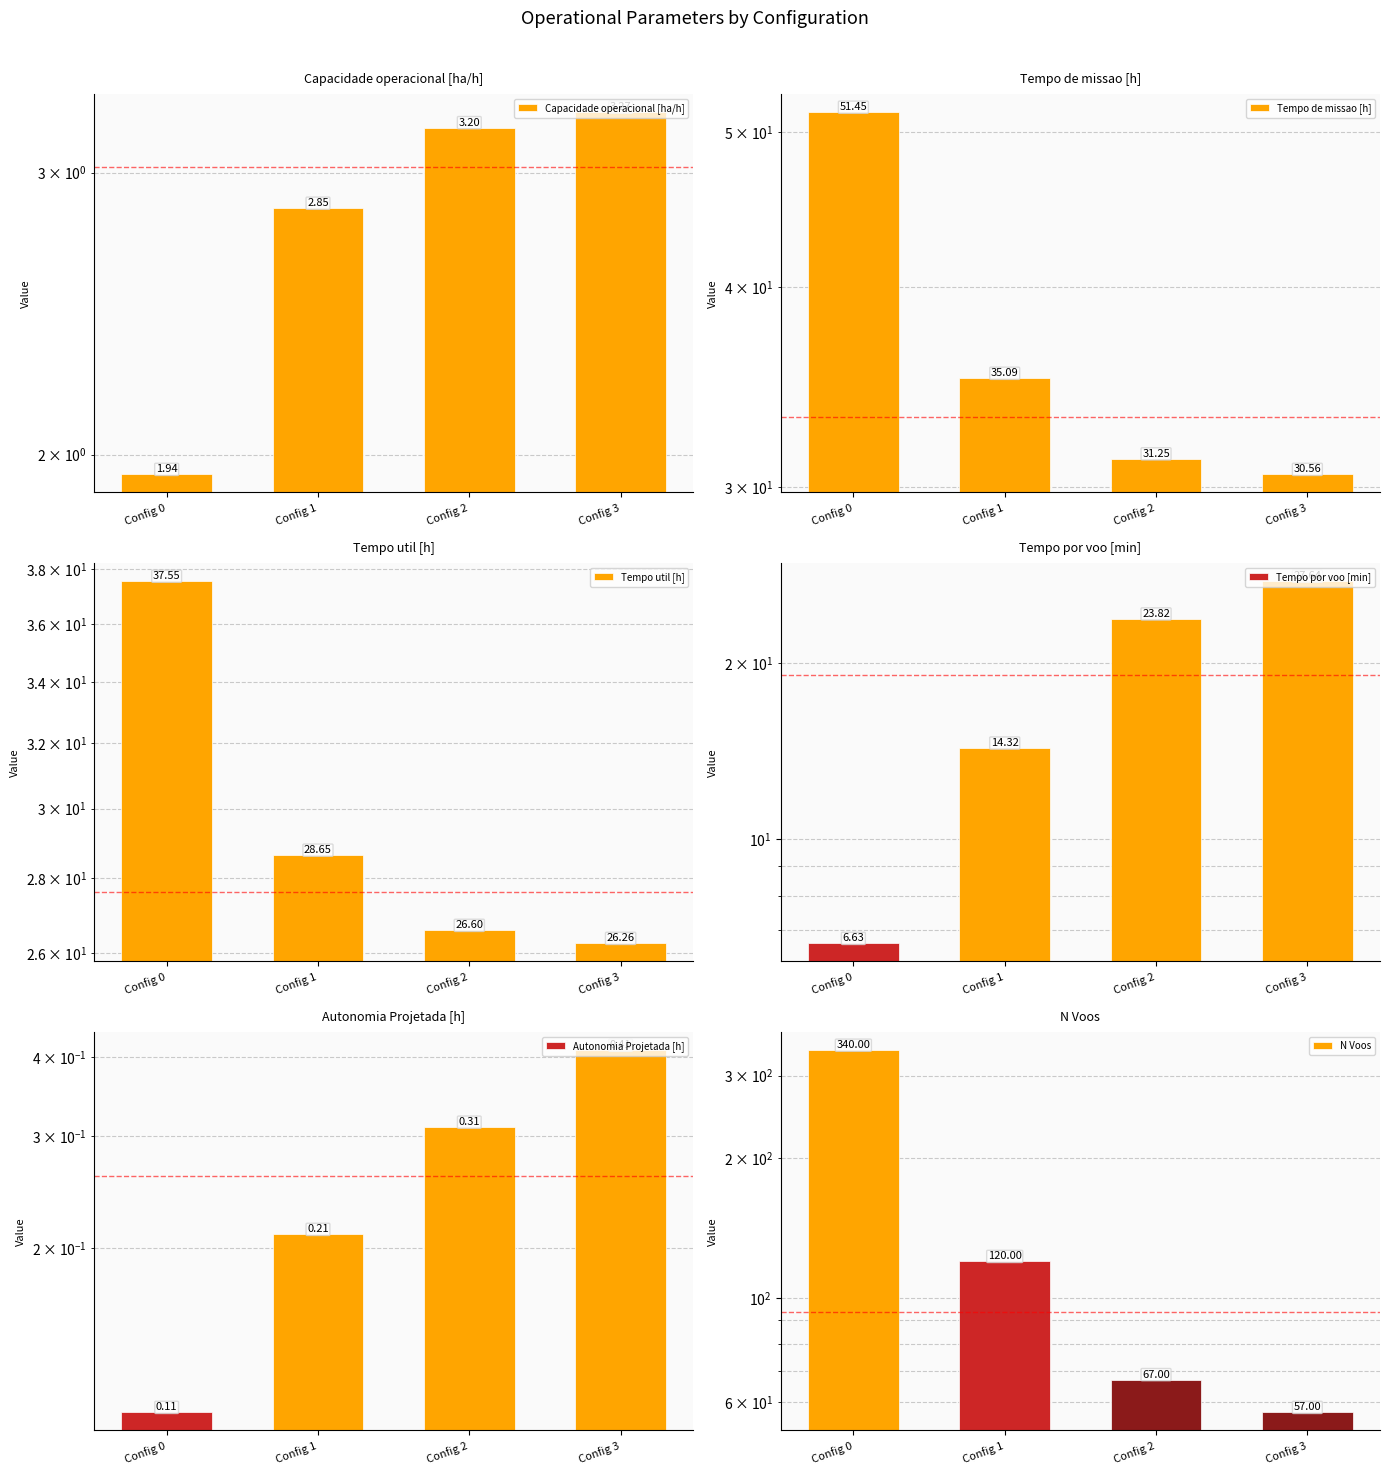

What is the sum of the Tempo por voo [min] values at Config 0 and Config 3?

34.3